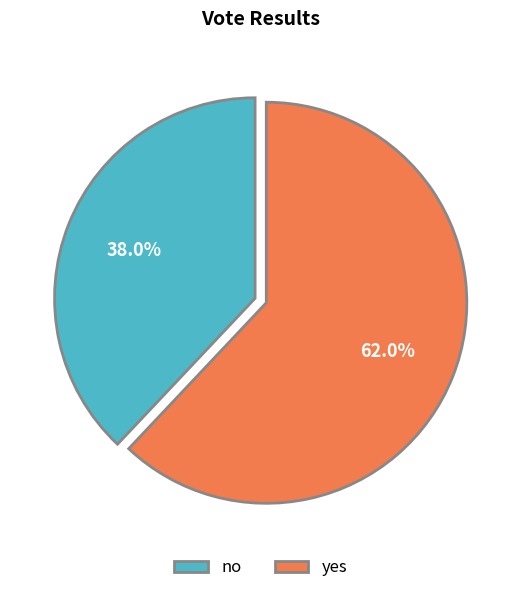

Is yes the majority of the pie?

Yes